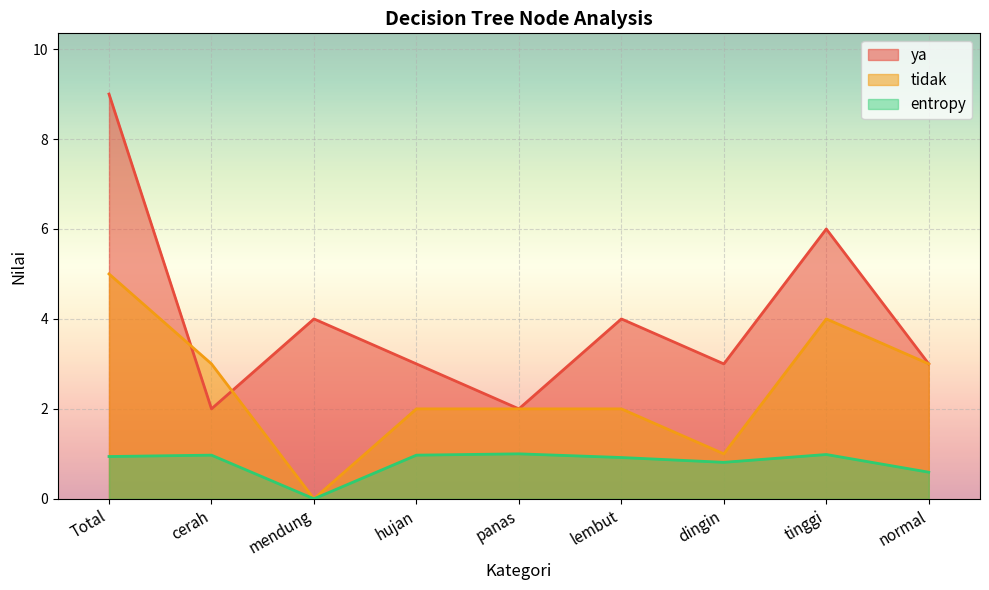

In tidak, how many points are higher than both neighbors (excluding endpoints)?

1